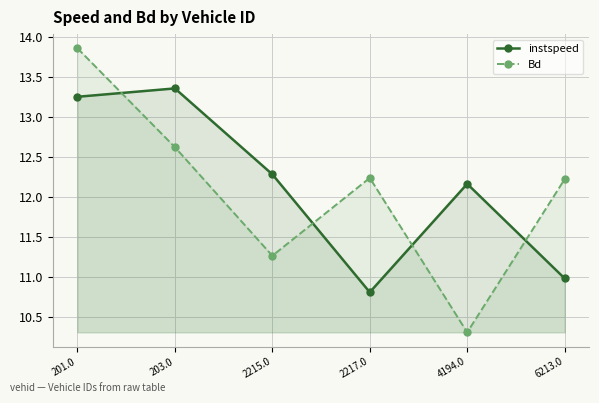

Reading left to right, transcribe all the data shown in this chart.

instspeed: 13.2	13.4	12.3	10.8	12.2	11.0
Bd: 13.9	12.6	11.3	12.2	10.3	12.2